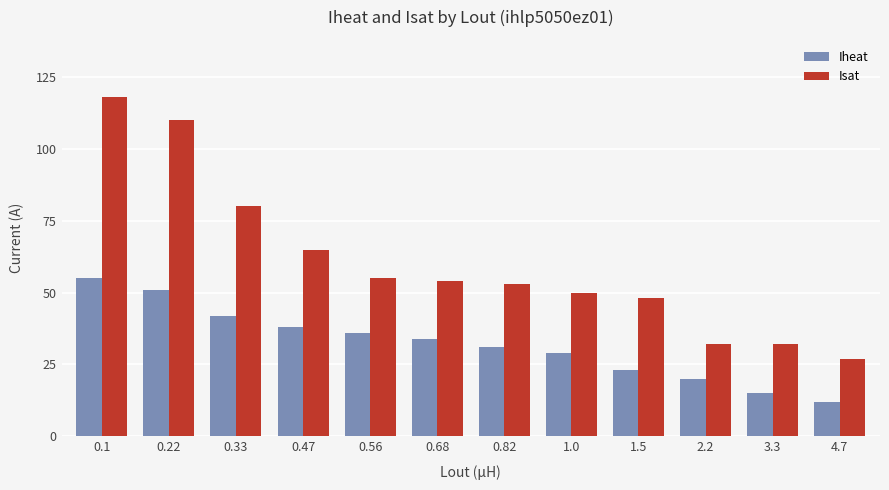

Is it true that Iheat equals 15 at 3.3?

True